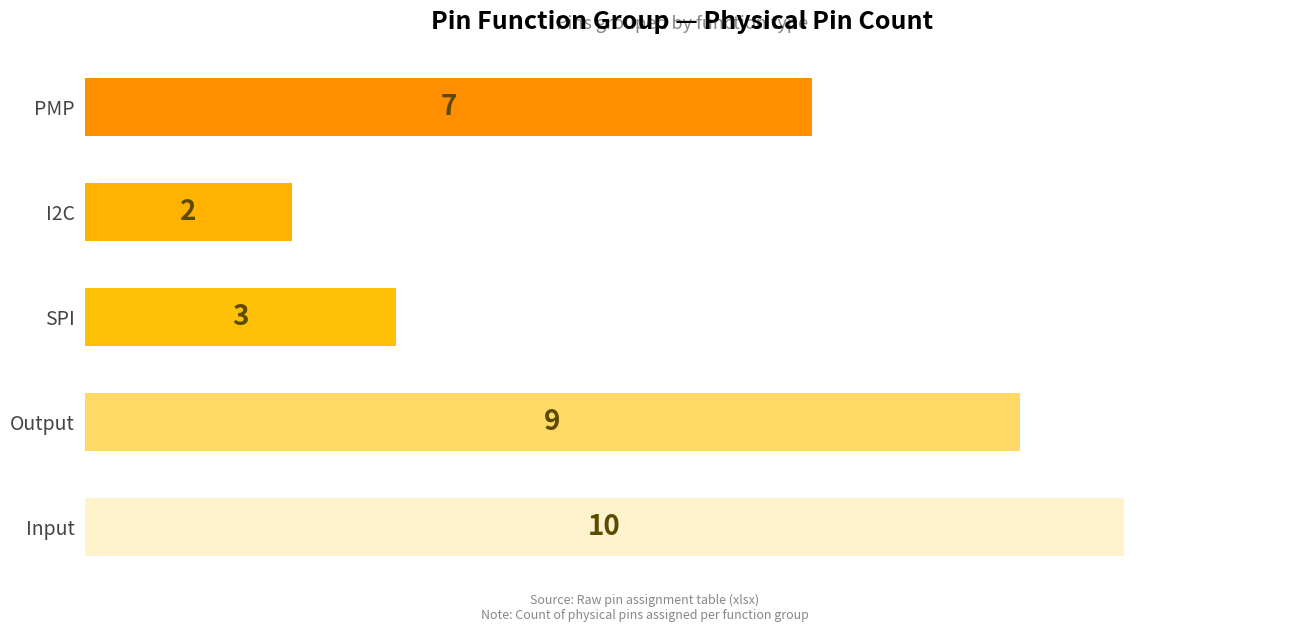

Count the values in the range 3 to 9.

3